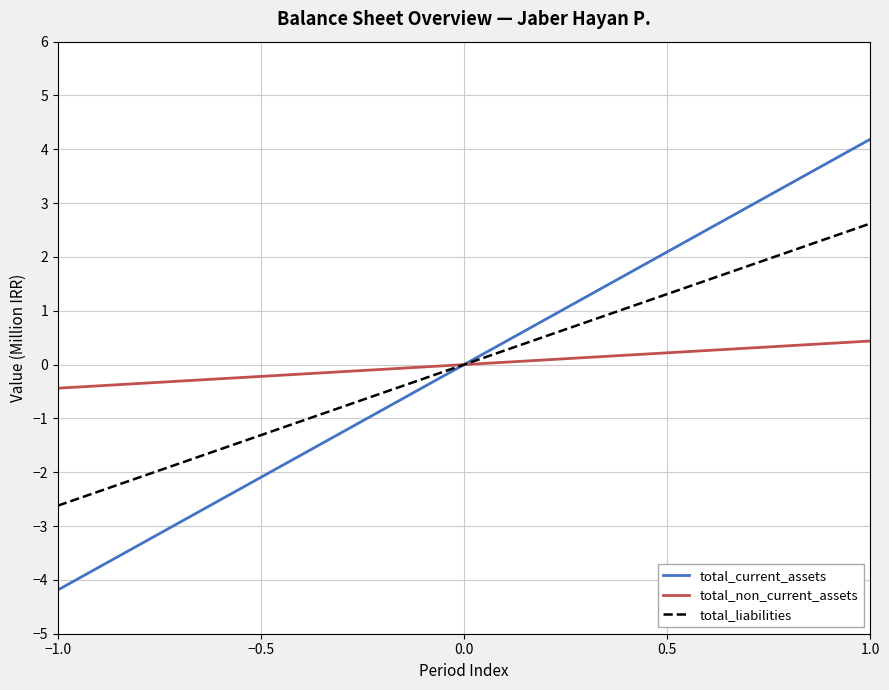

What is the lowest value of the total_non_current_assets series?

-0.4